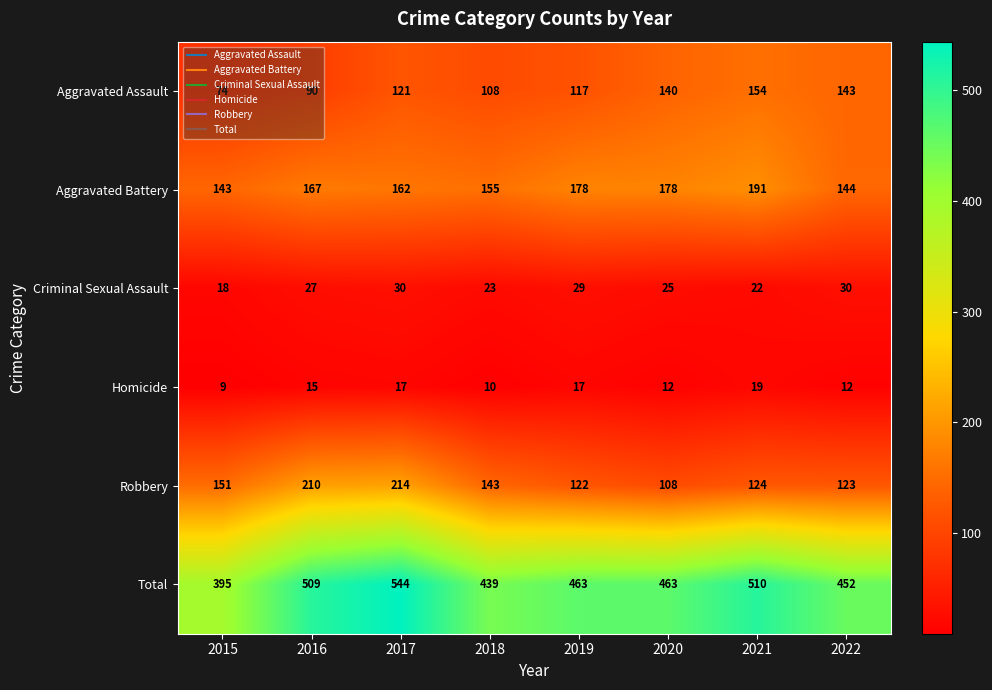

At which category is the sum across all series the highest?

2017